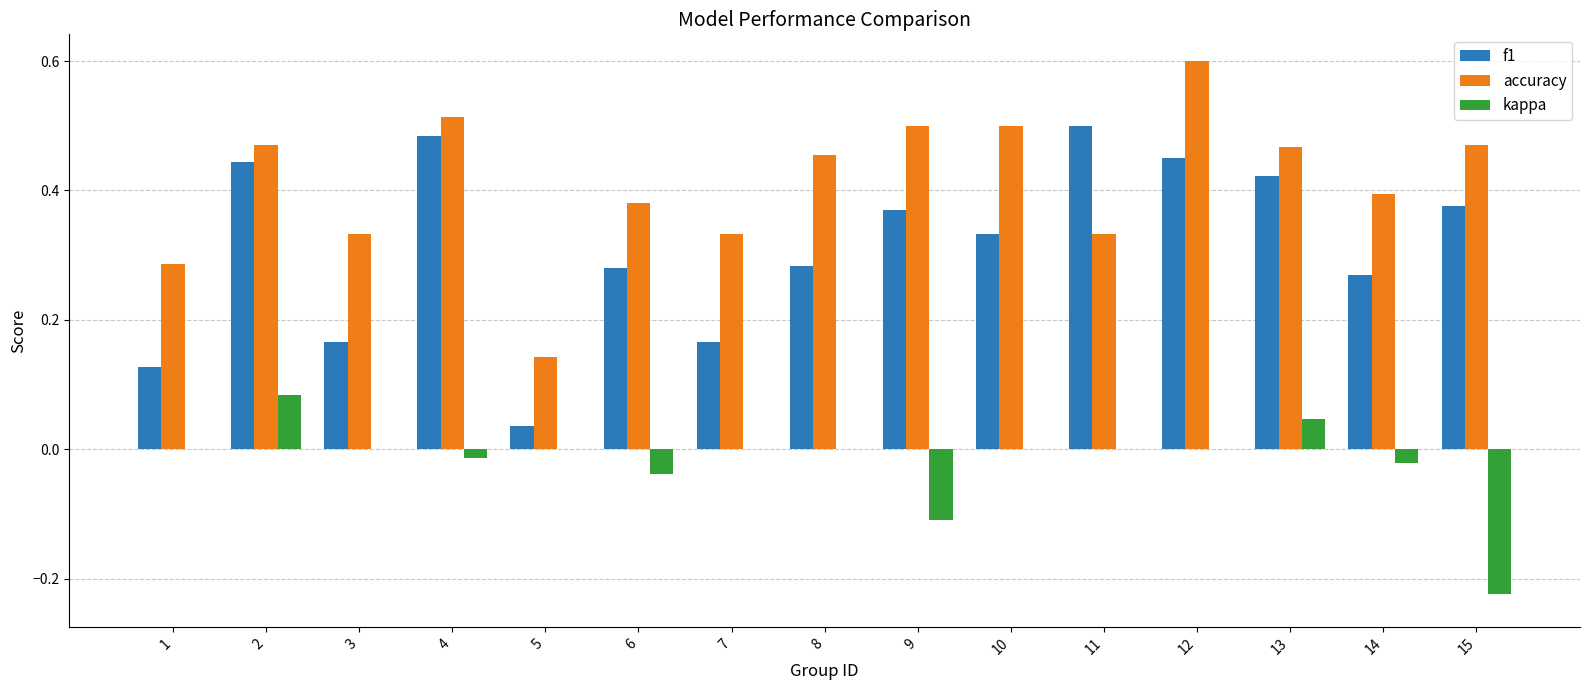

Is it true that accuracy equals 0.5 at 13?

True